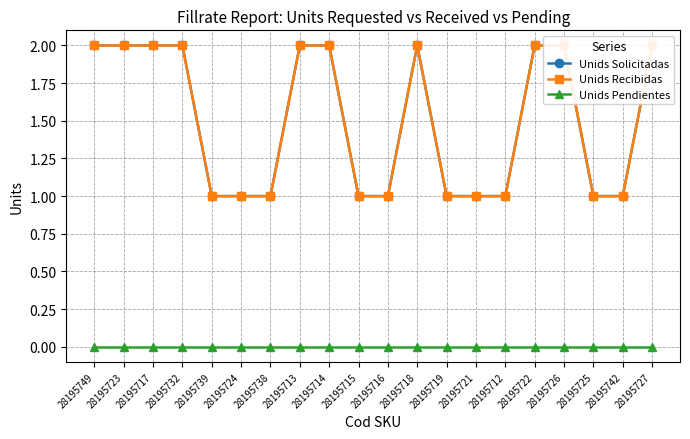

How many values in the Unids Recibidas series are below 2?

10